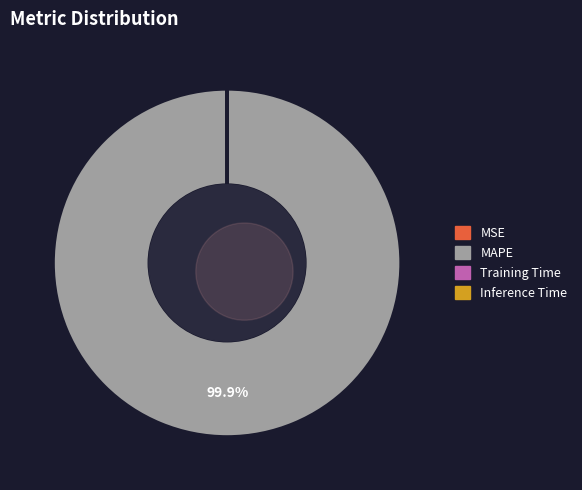

Which slice is the smallest?

Inference Time